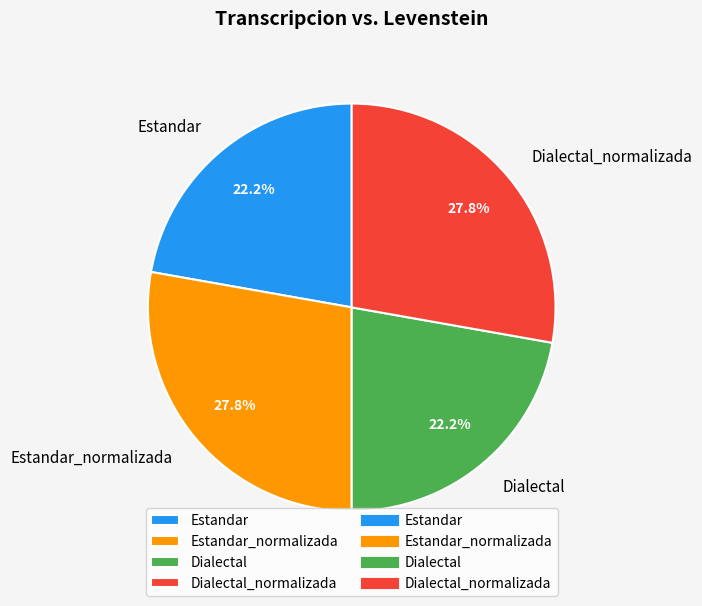

What percentage do Dialectal_normalizada and Estandar together represent?

50.0%